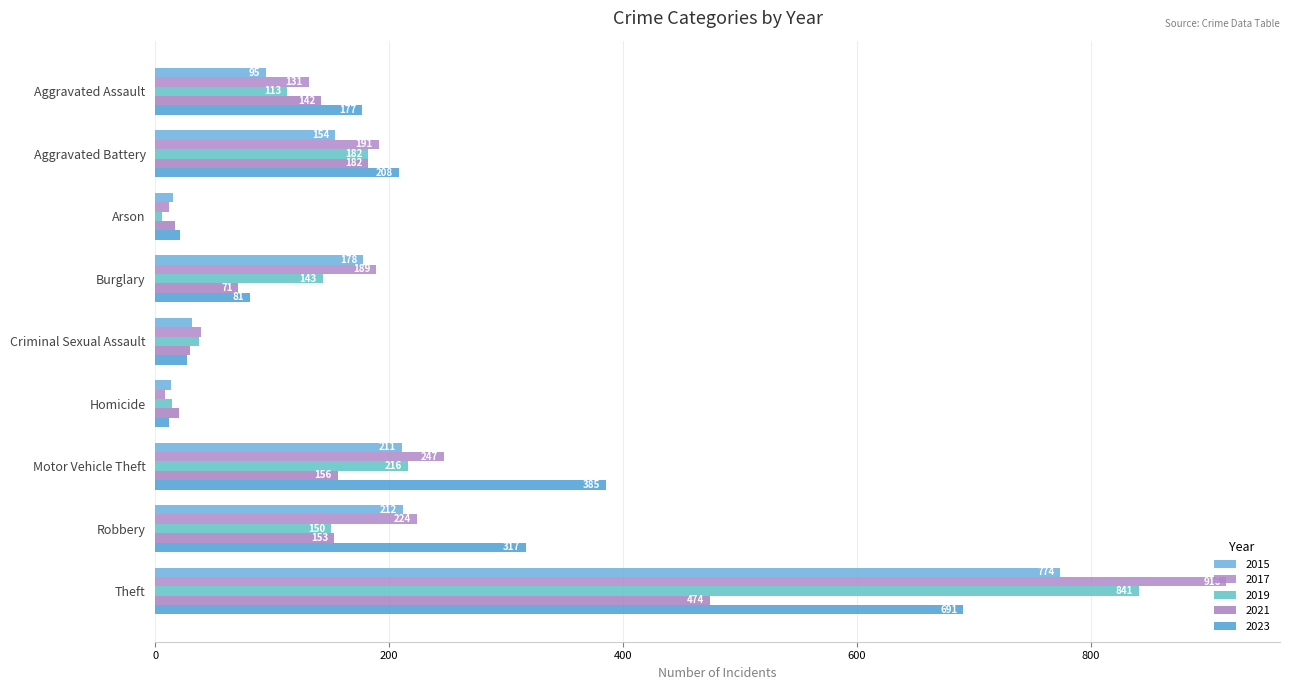

Count the number of data series in this chart.

5